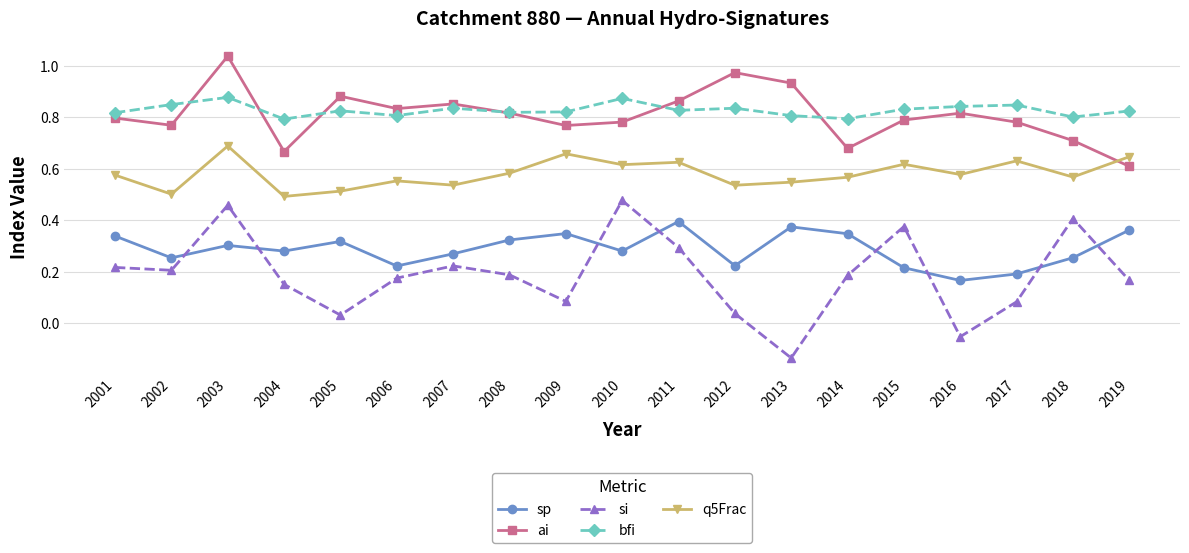

Which label corresponds to the largest value in the chart?

2003